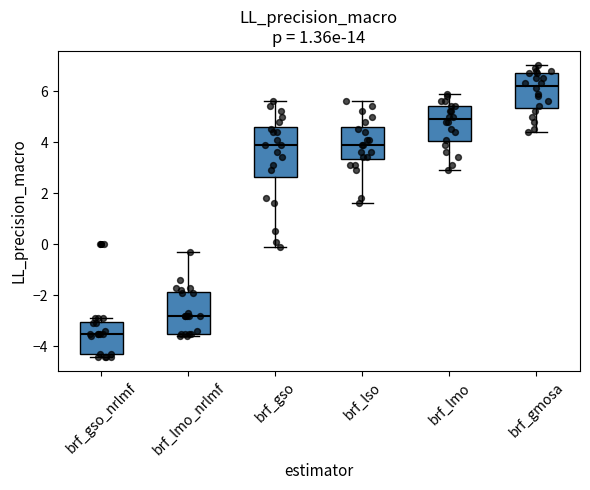

Comparing the boxes themselves (not the whiskers), which one is the tallest?

brf_gso